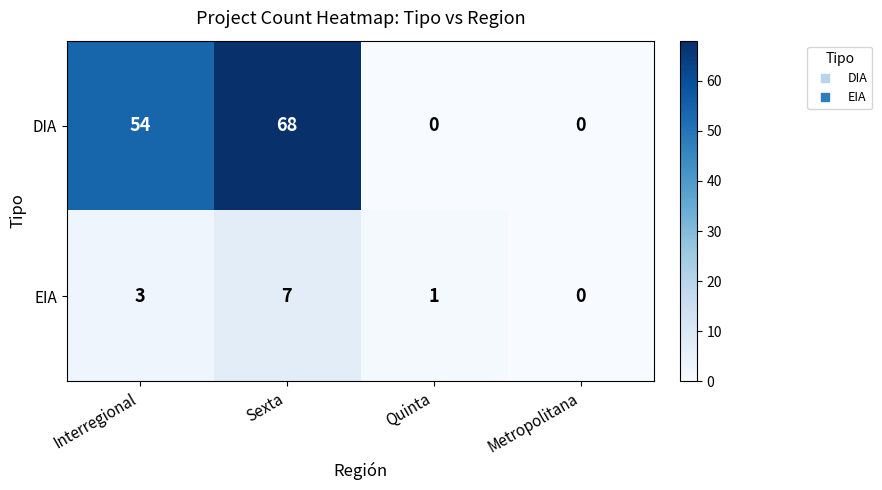

List the series in order of their peak value, lowest first.

EIA, DIA